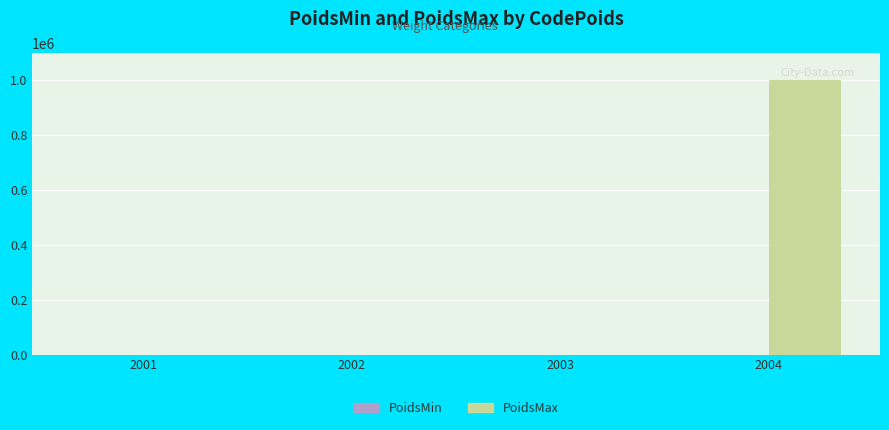

What is the greatest value displayed?

999999.9